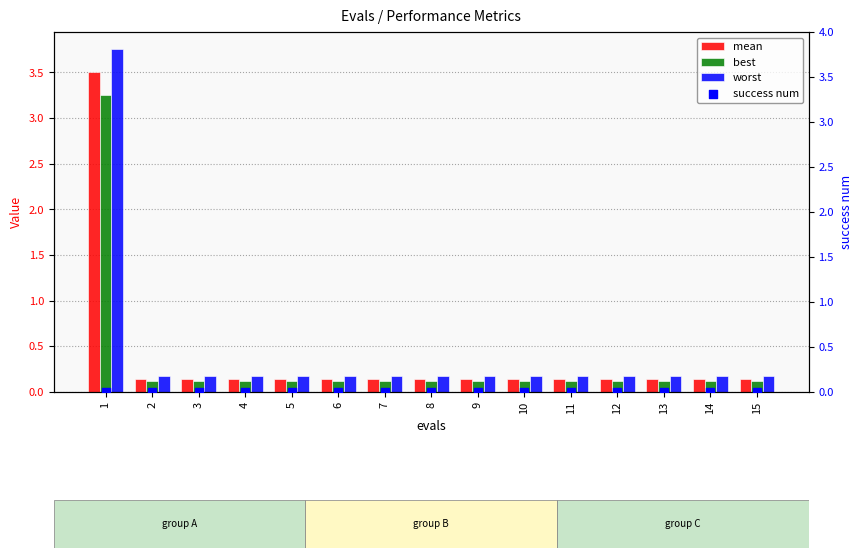

Which series has the largest Y range (max minus min)?

worst